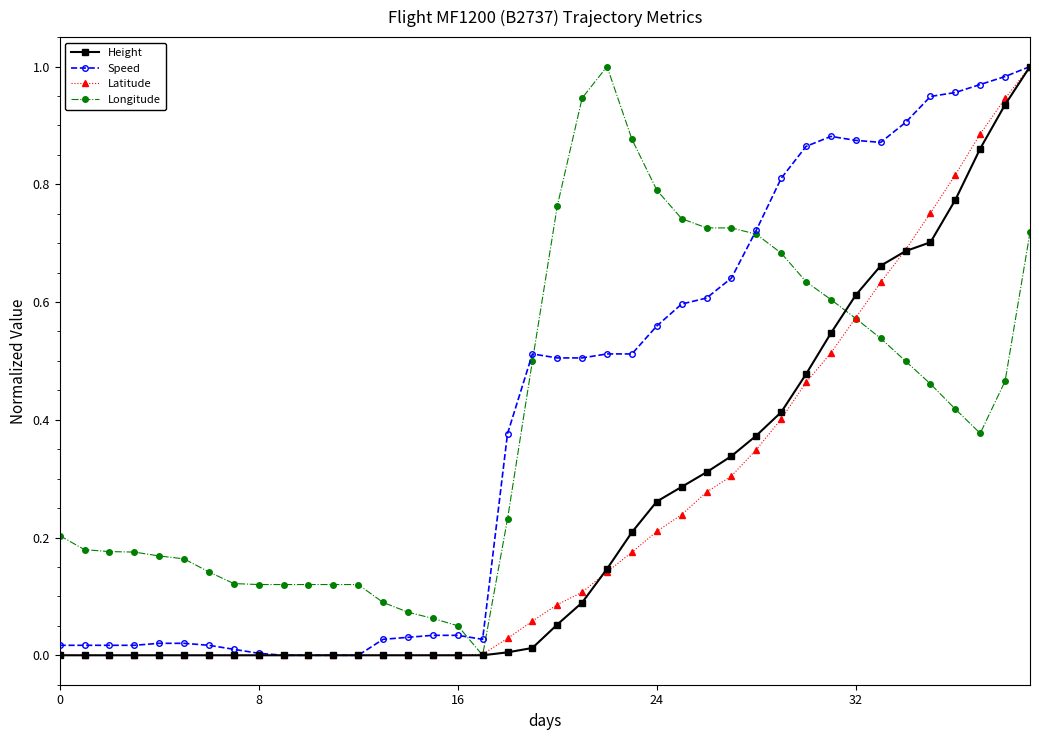

True or false: Speed has more than 0 interior local peaks.

True